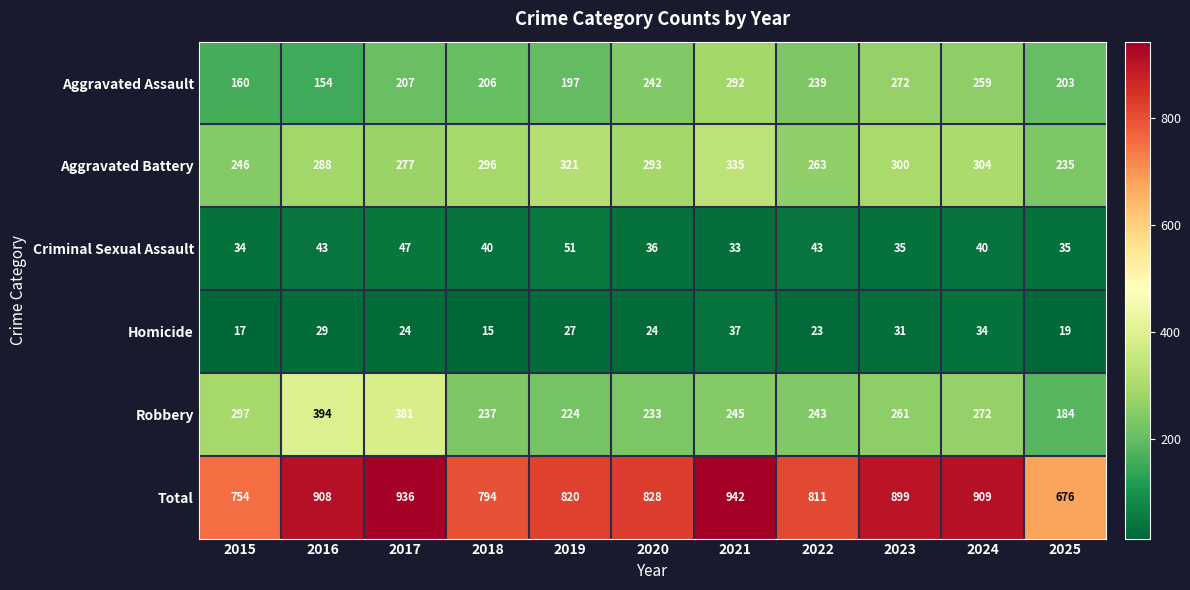

At how many categories does at least one series exceed 458?

11